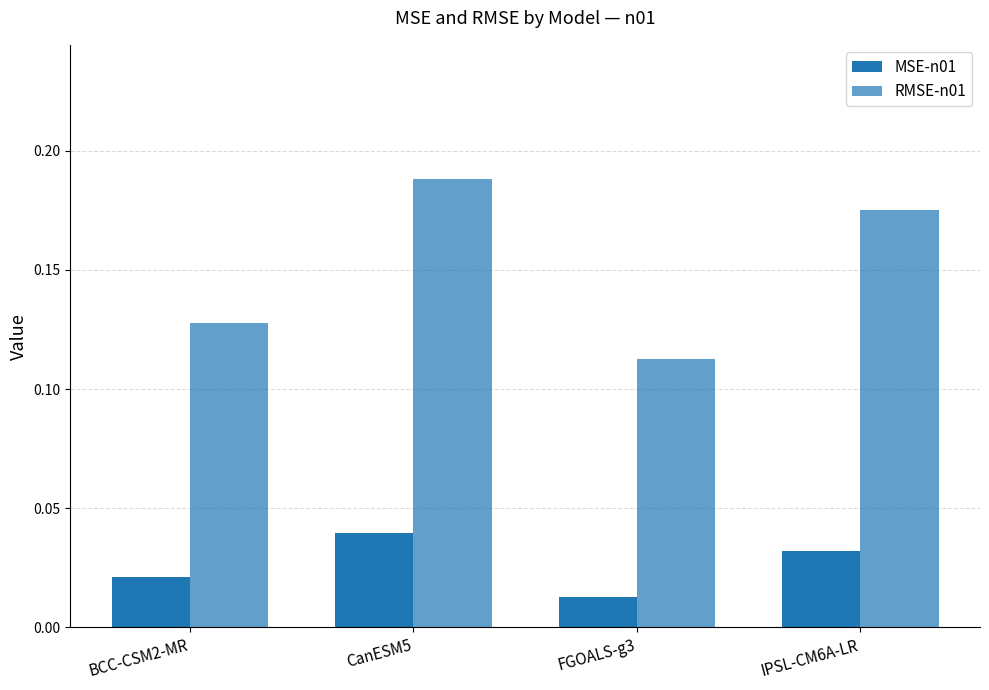

What is the greatest value displayed?

0.2